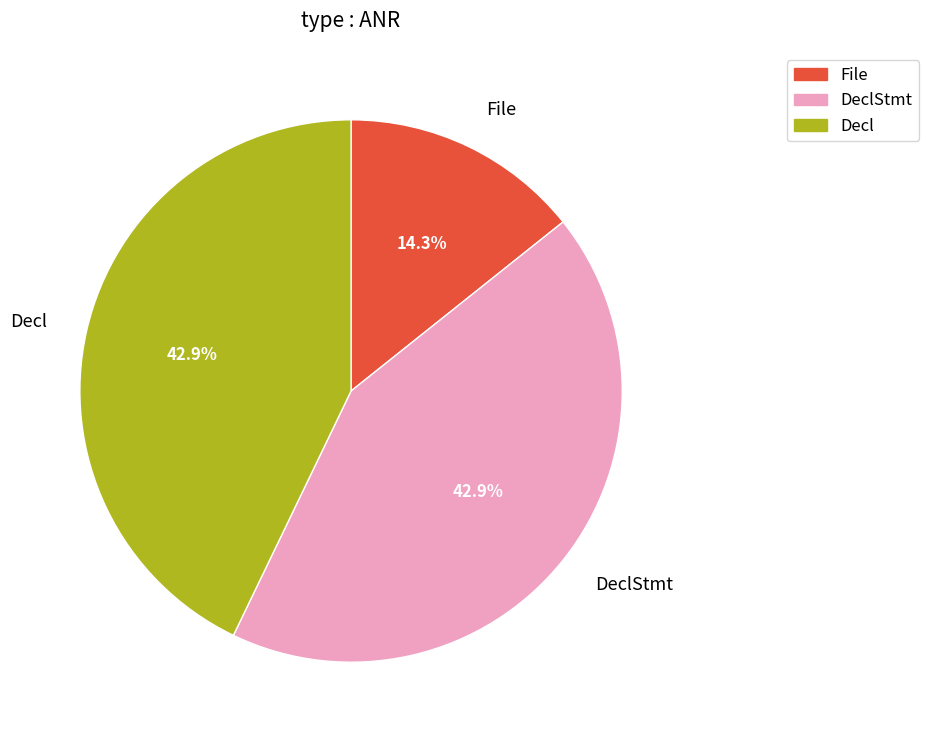

Does any single category account for the majority?

No